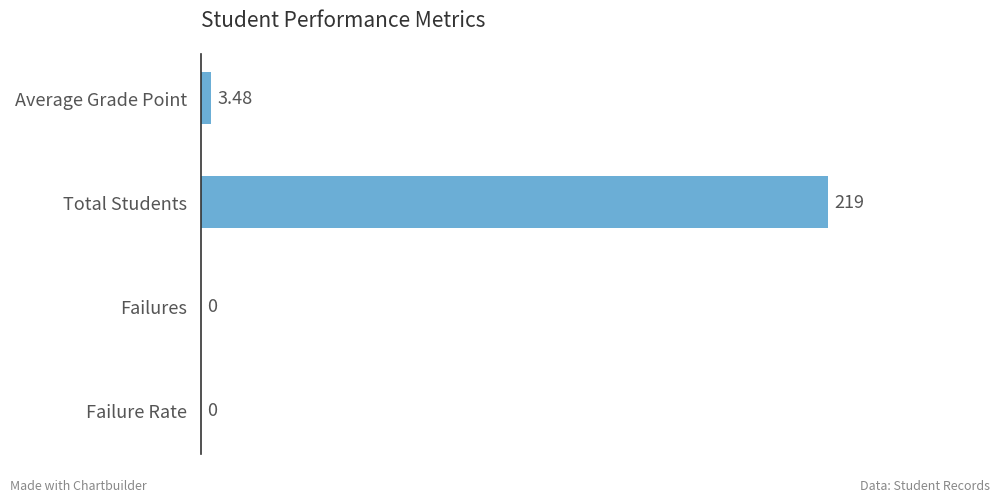

At which label is the value closest to 109?

Average Grade Point